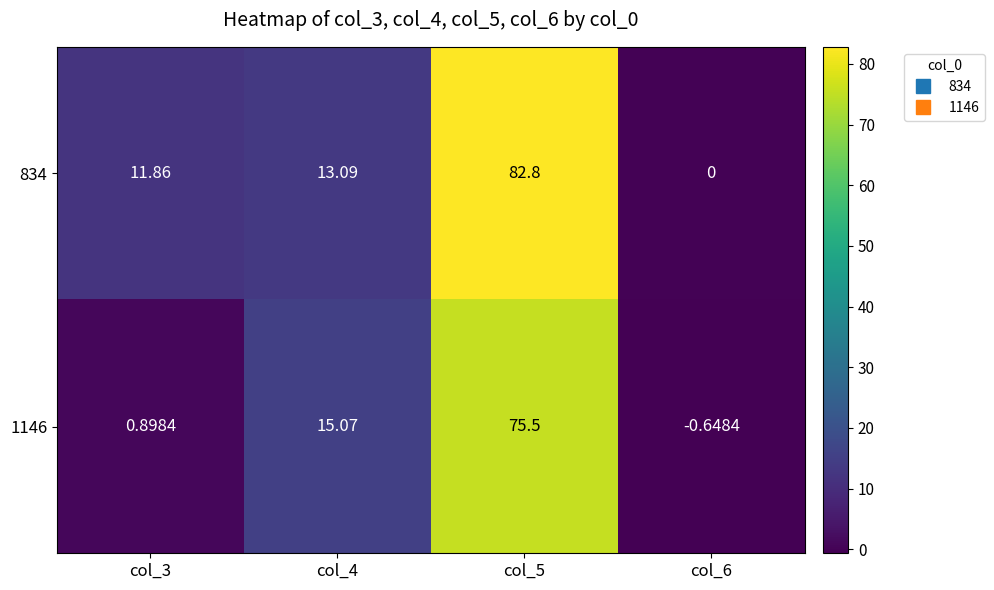

Reading left to right, what are all the values shown in this chart?

834: col_3=11.9	col_4=13.1	col_5=82.8	col_6=0.0
1146: col_3=0.9	col_4=15.1	col_5=75.5	col_6=-0.6